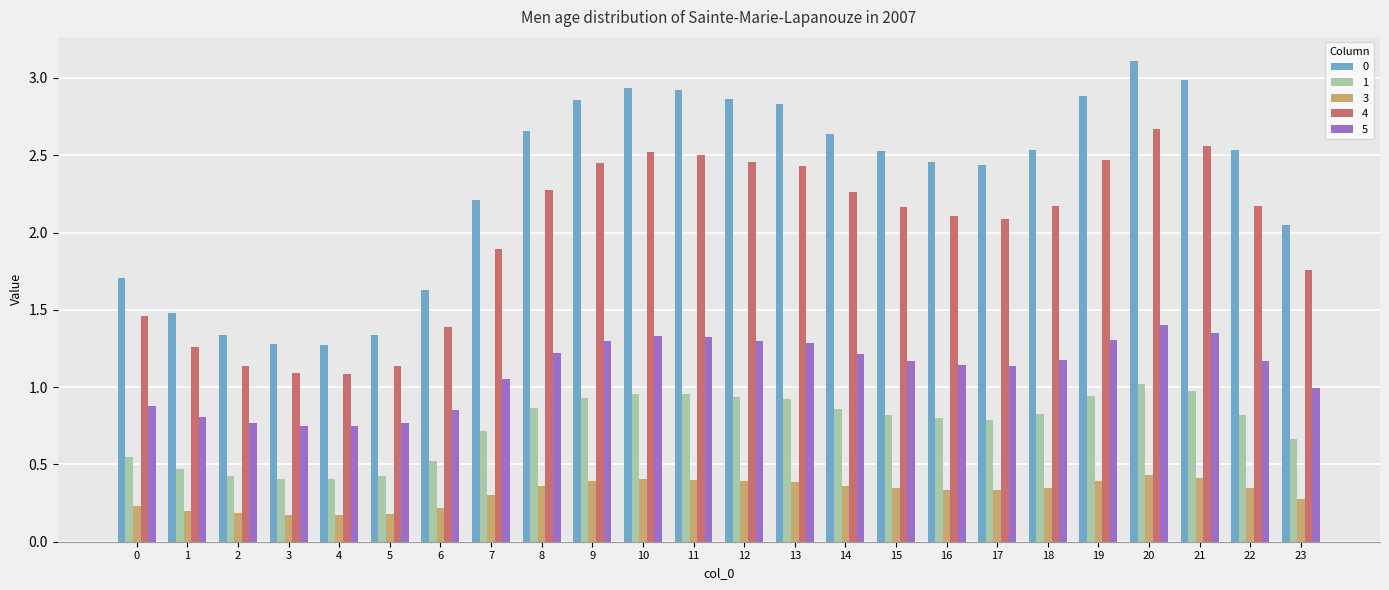

Rank the series by their maximum value, from lowest to highest.

3, 1, 5, 4, 0